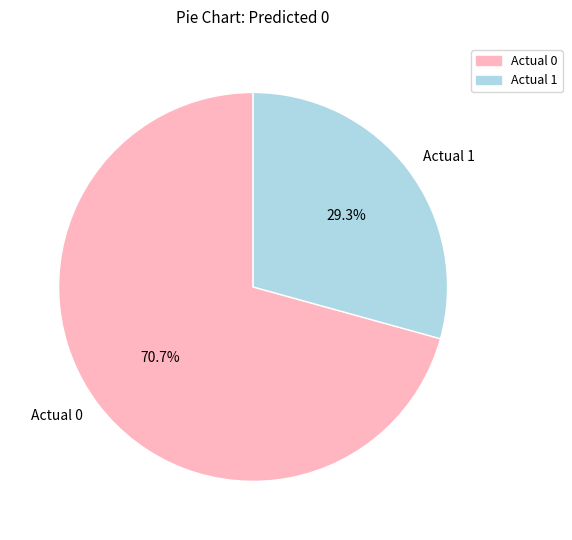

Which slice is the smallest?

Actual 1